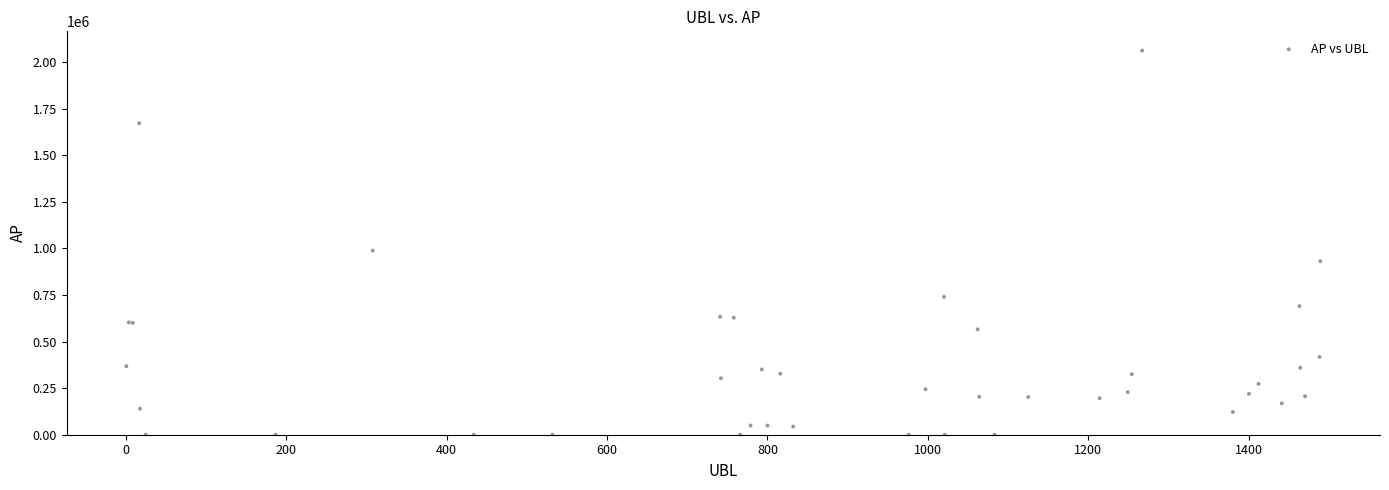

What Y value in the scatter plot is closest to 1030582?

988044